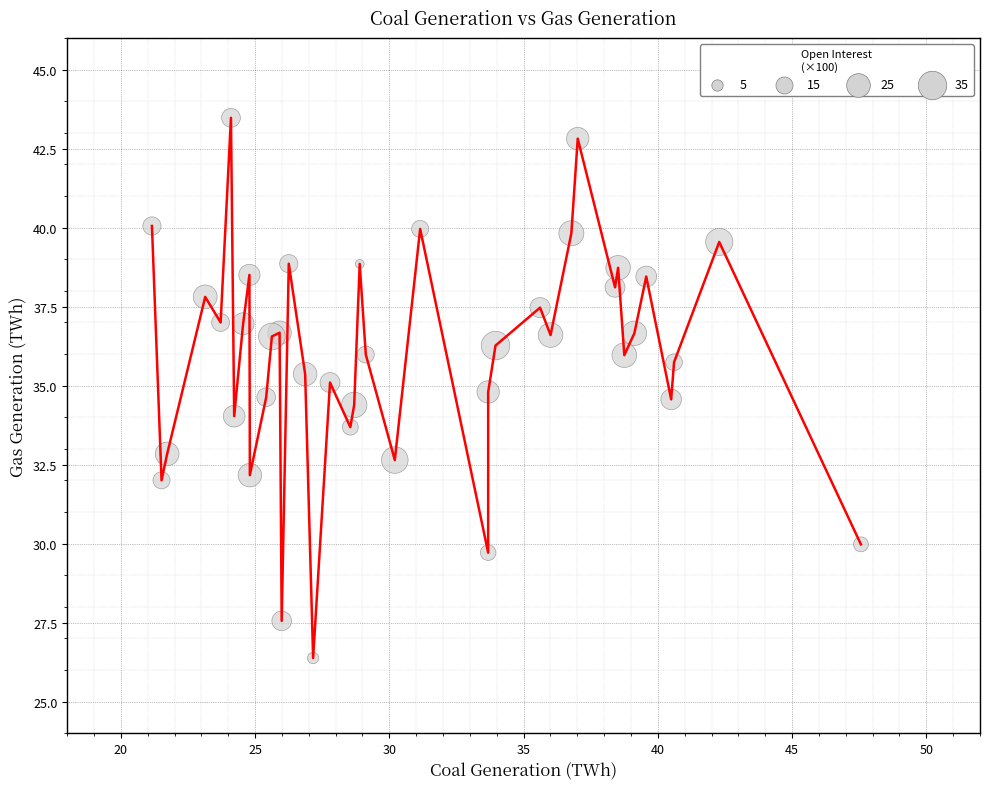

What is the smallest value displayed?

26.4